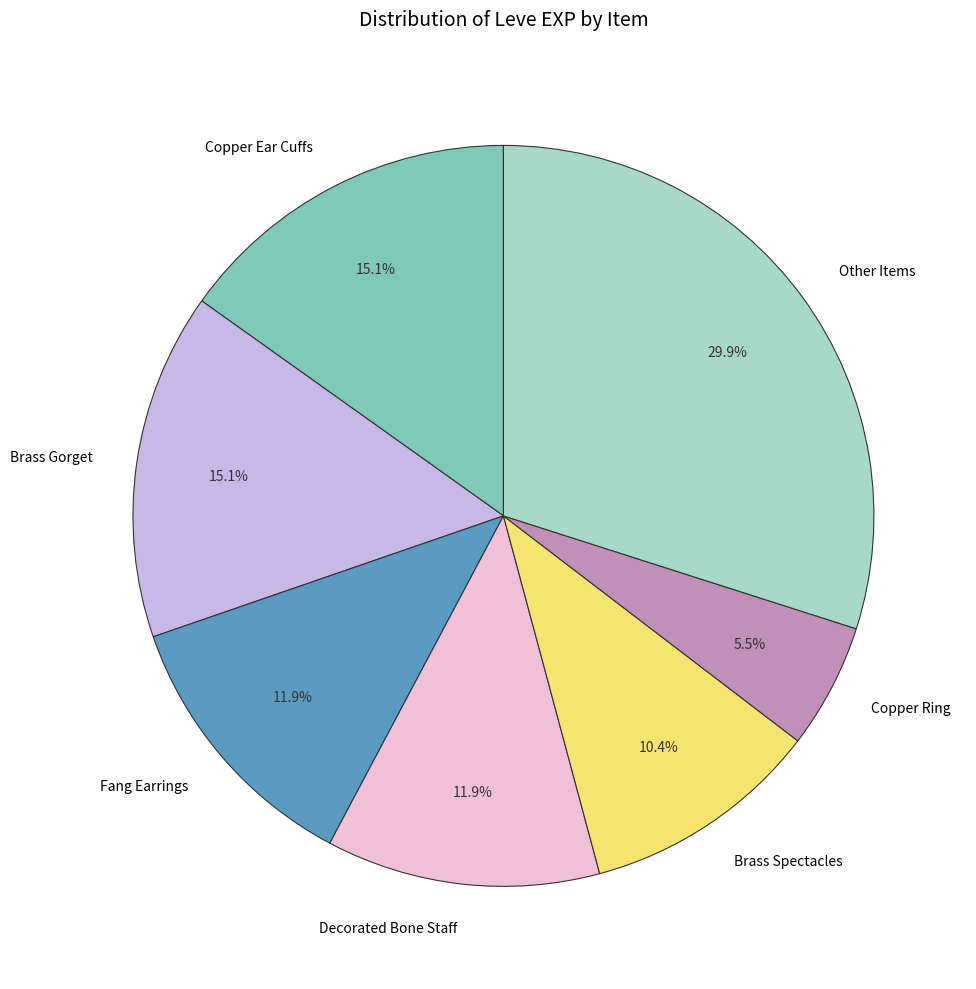

Does any single category account for the majority?

No